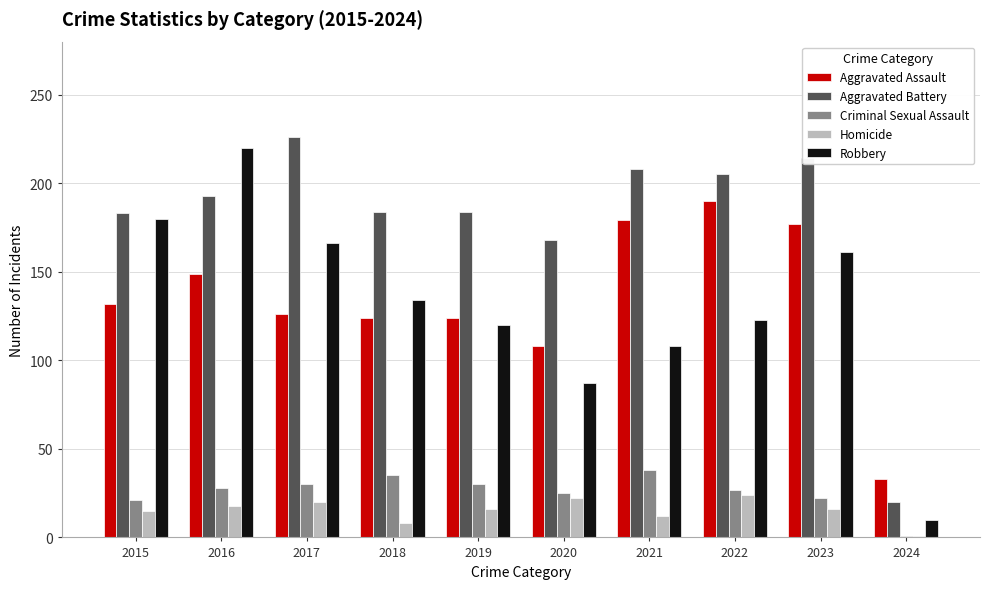

Is it true that Aggravated Battery equals 252 at 2016?

False